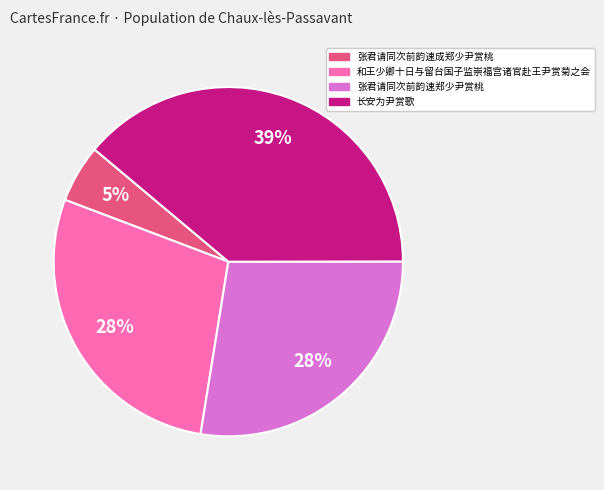

Do 张君请同次前韵速成郑少尹赏桃 and 长安为尹赏歌 together represent more than half of the pie?

No